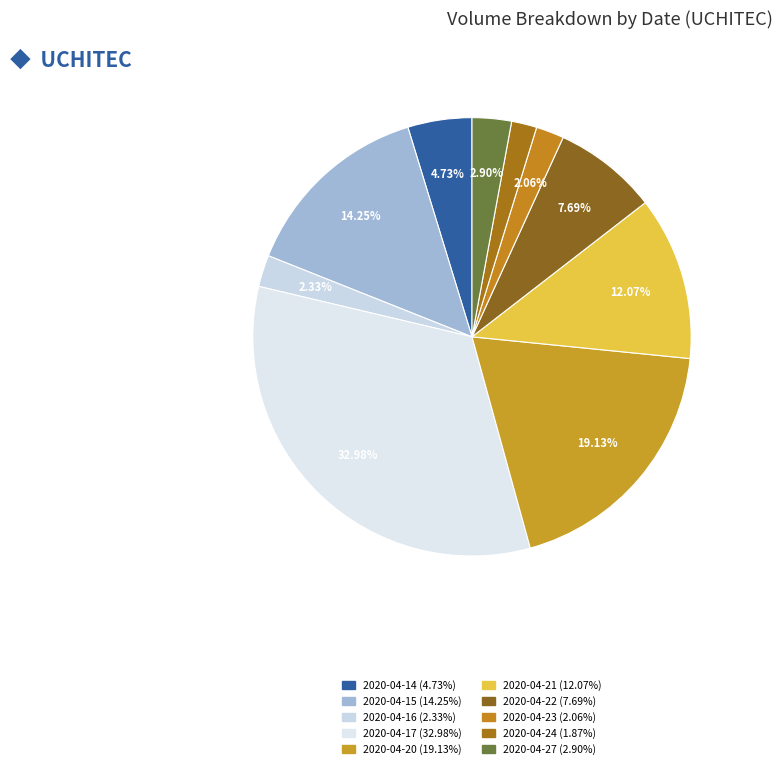

Approximately how many times larger is the value at 2020-04-15 compared to 2020-04-20?

0.7